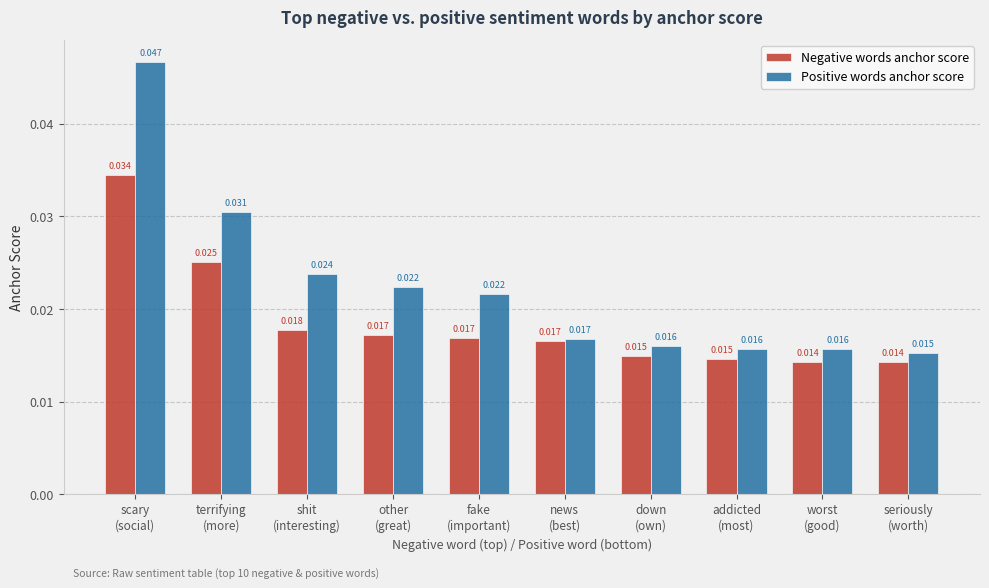

At which category is the sum across all series the highest?

scary
(social)